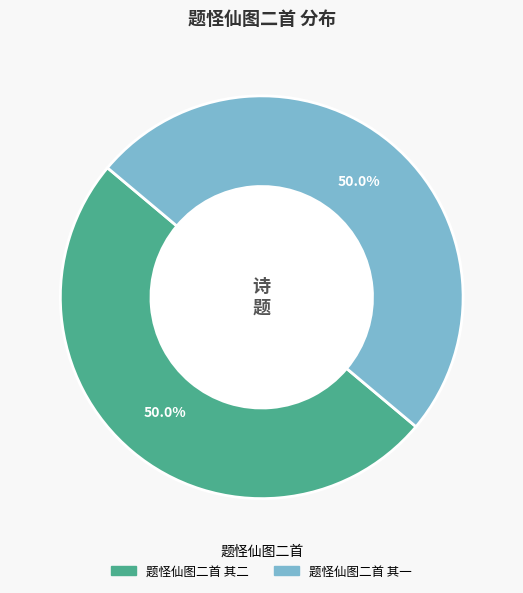

To the nearest percent, what portion does 题怪仙图二首 其二 represent?

50%